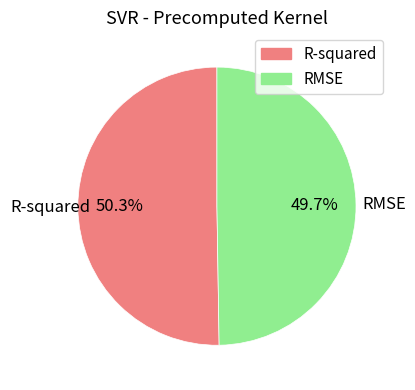

Which slice is the smallest?

RMSE